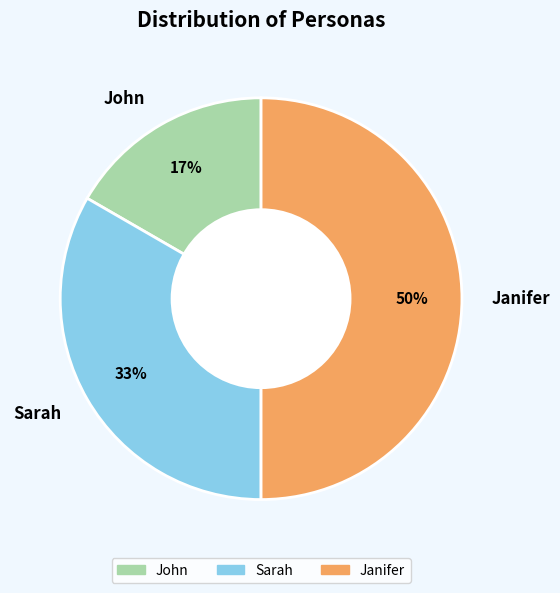

Which has a higher value, Janifer or Sarah?

Janifer